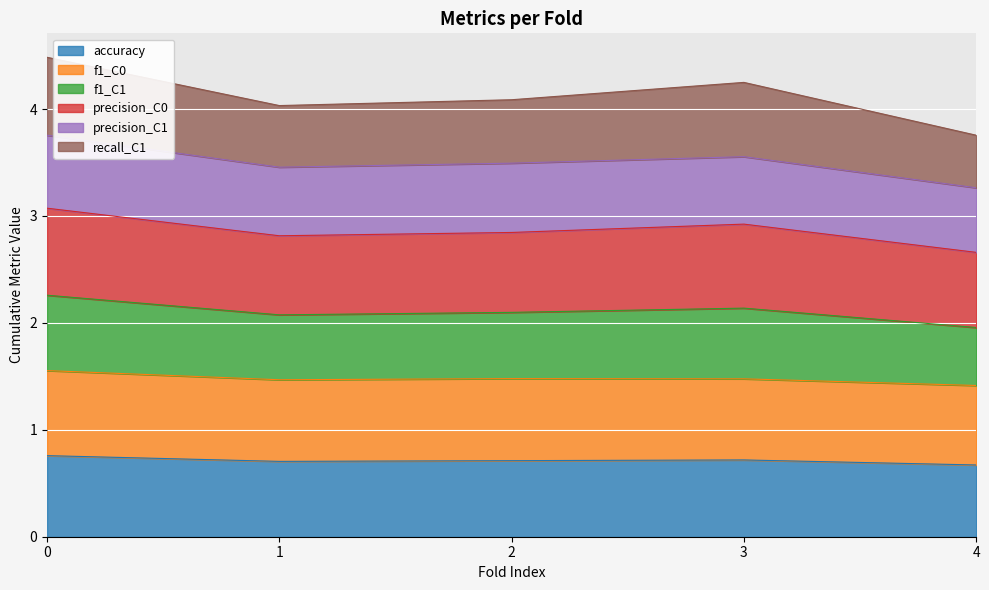

True or false: precision_C0 and f1_C1 cross at least once.

False